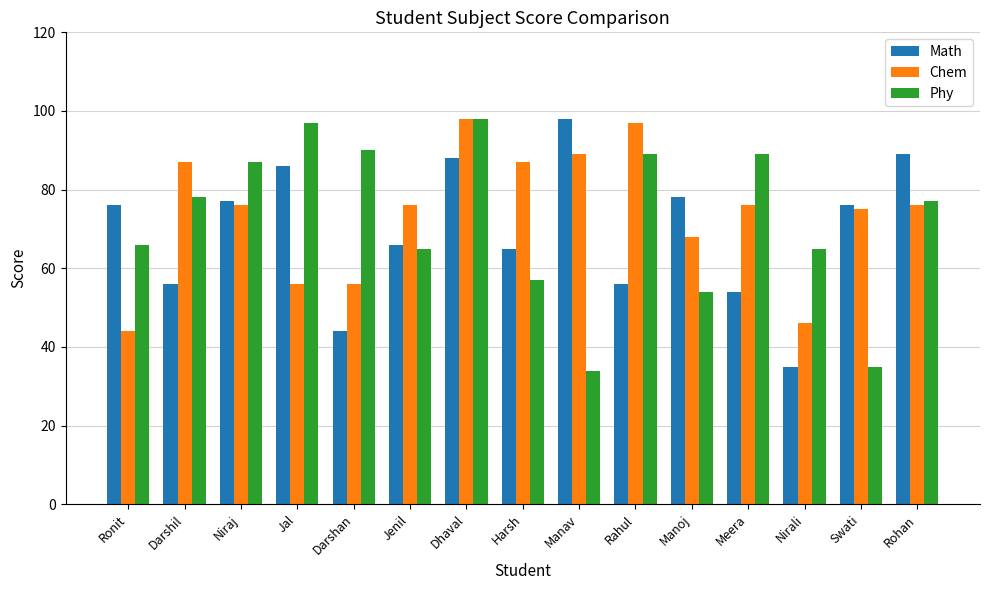

What is the minimum value for Math?

35